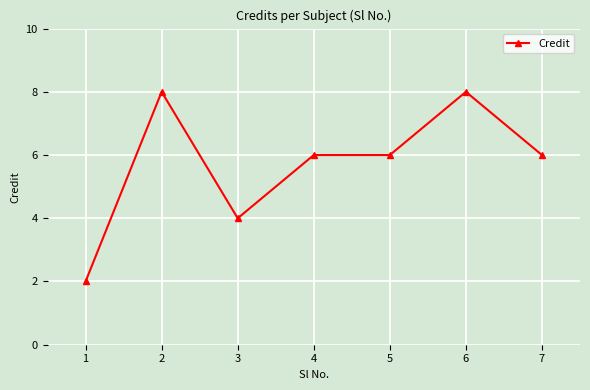

Is this an area chart (filled region under the line)?

No